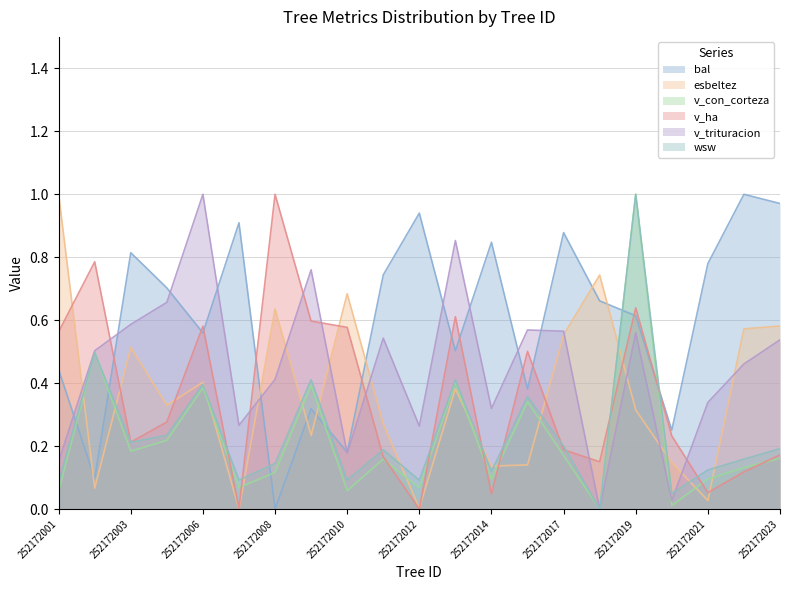

In v_ha, how many points are lower than both neighbors (excluding endpoints)?

6